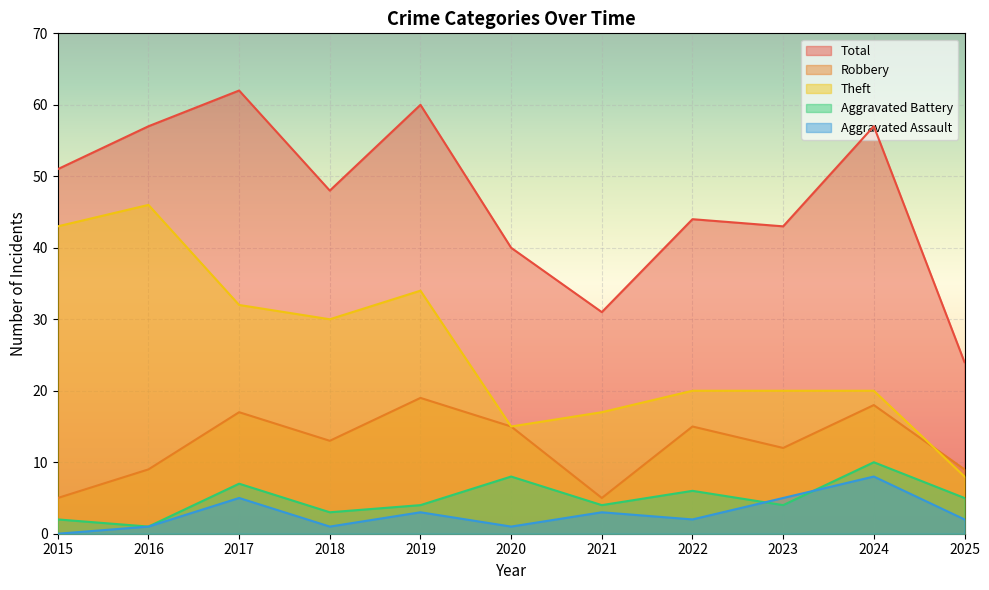

What is the difference between the maximum and minimum values in the Robbery series?

14